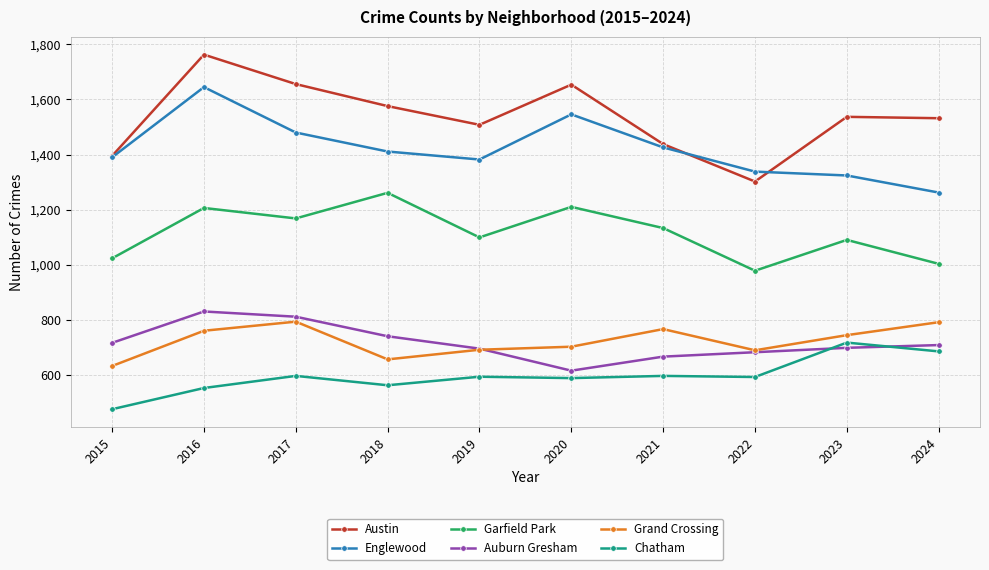

At which category does Auburn Gresham reach its first local peak?

2016